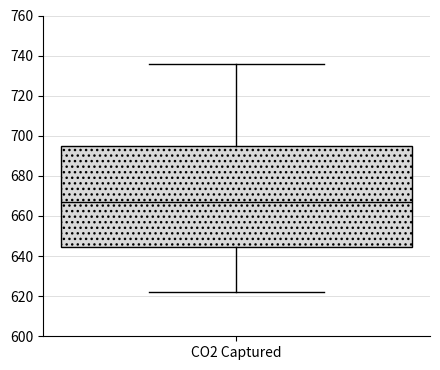

Transcribe this box plot: give where the median line is, the range the box spans, and where the two whiskers end, as read against the y-axis. The values are not printed on the chart, so give them approximately, as read against the axis.

median 668, box 644 to 696, whiskers 622 to 736